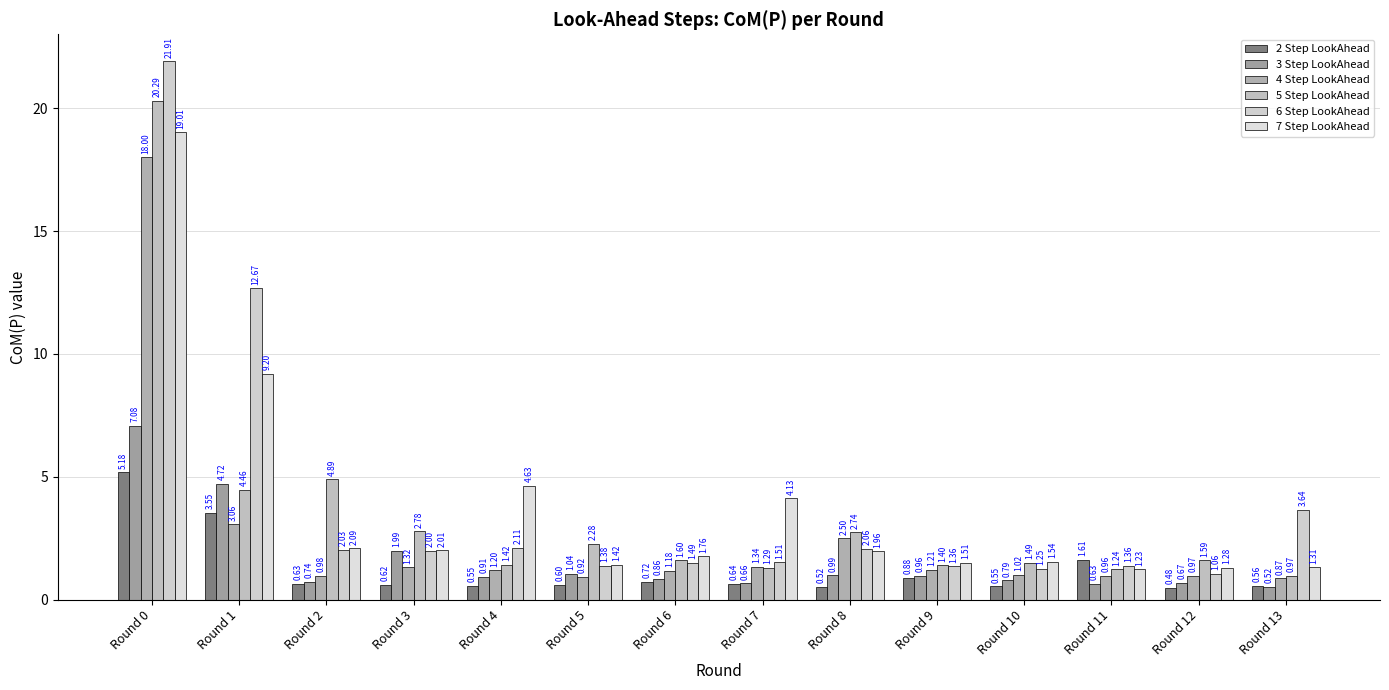

The 4 Step LookAhead series shows 0.7 at Round 9. True or false?

False